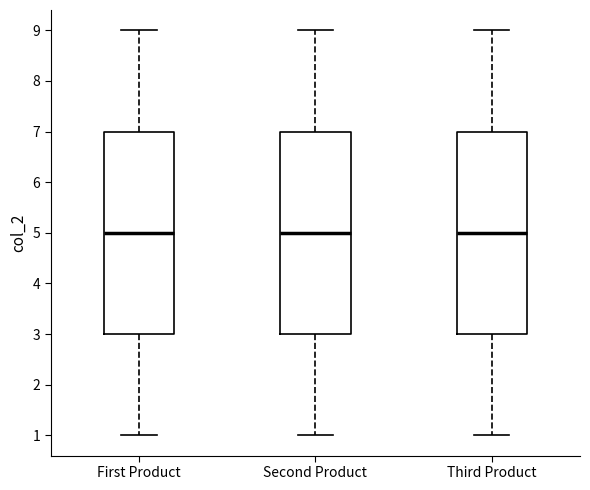

Reading left to right, transcribe this box plot: for each box, give where its median line is, the range the box spans, and where its two whiskers end, as read against the y-axis. The values are not printed on the chart, so give them approximately, as read against the axis.

First Product: median 5, box 3 to 7, whiskers 1 to 9
Second Product: median 5, box 3 to 7, whiskers 1 to 9
Third Product: median 5, box 3 to 7, whiskers 1 to 9